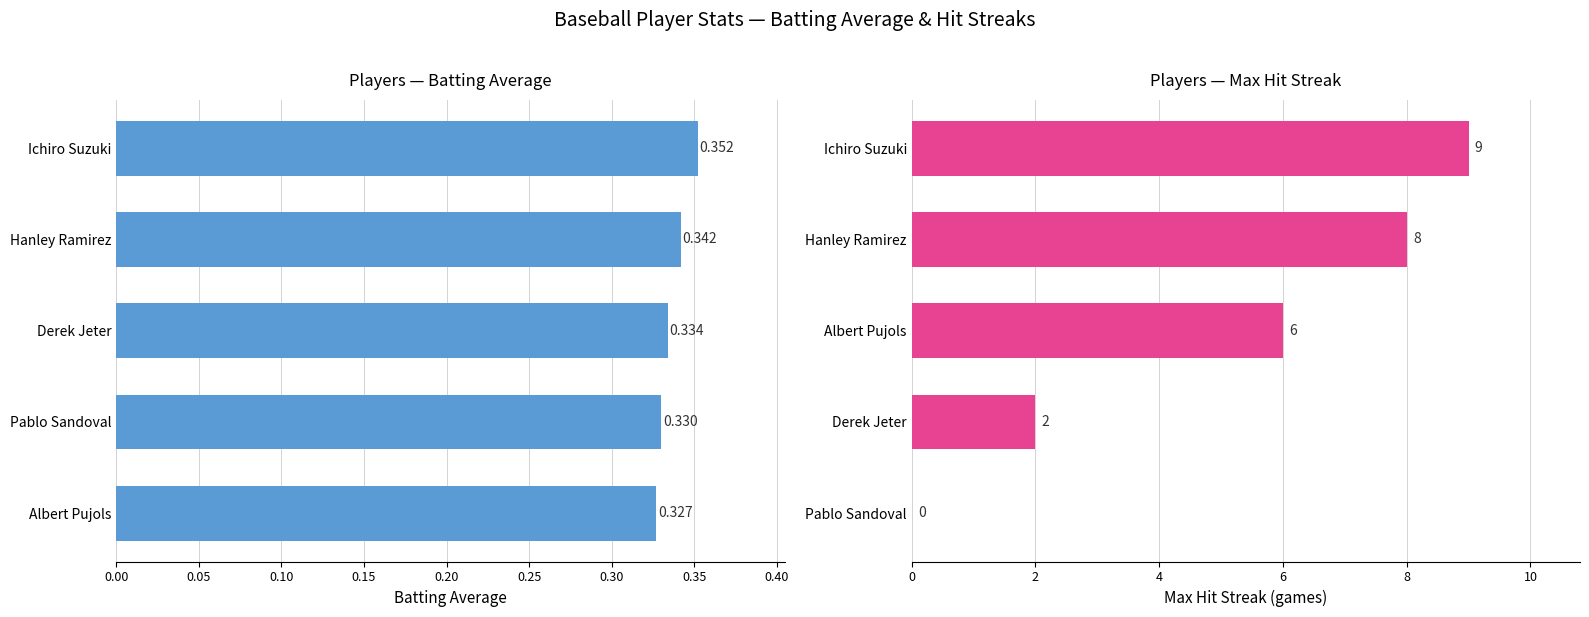

Rank the series by their maximum value, from lowest to highest.

Batting Average1, Max Streak